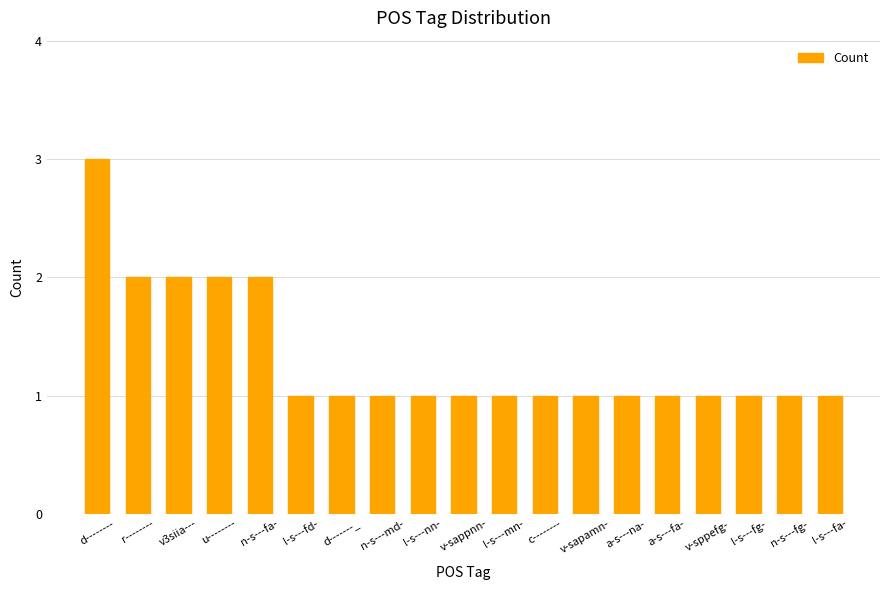

What is the difference between the second highest and second lowest values?

1